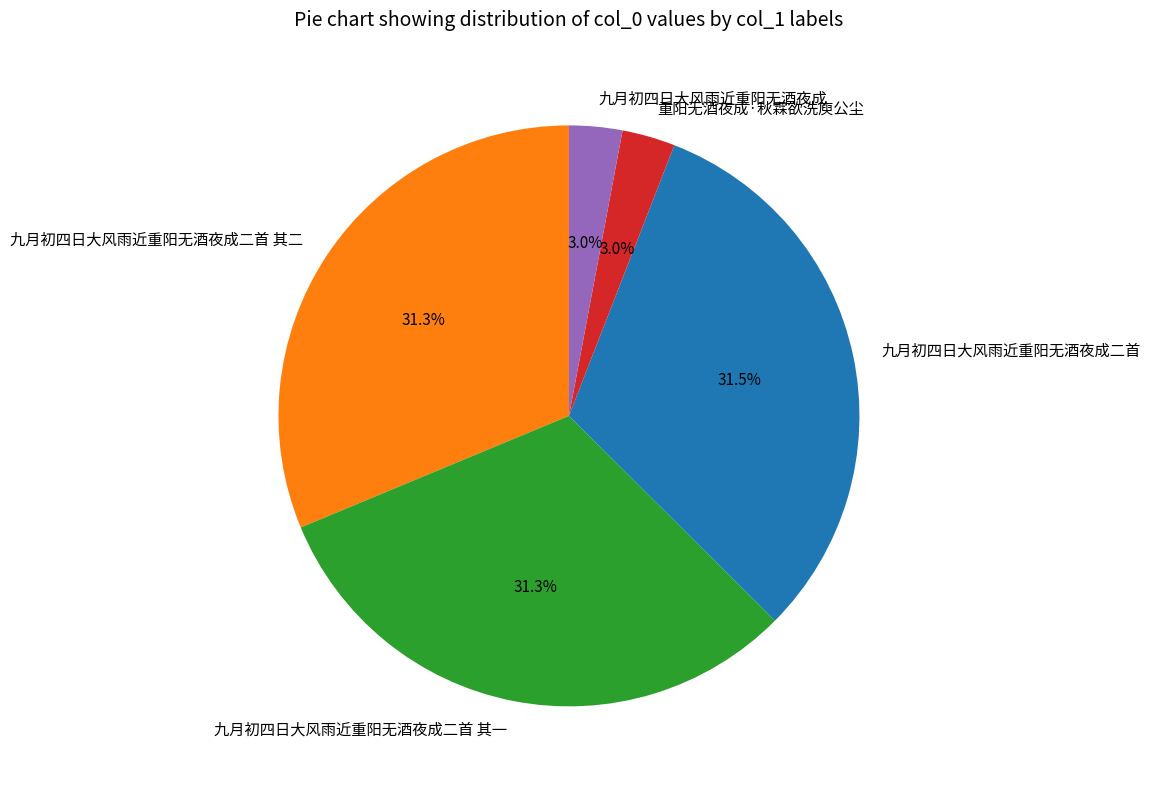

To the nearest percent, what is the average slice percentage?

20%